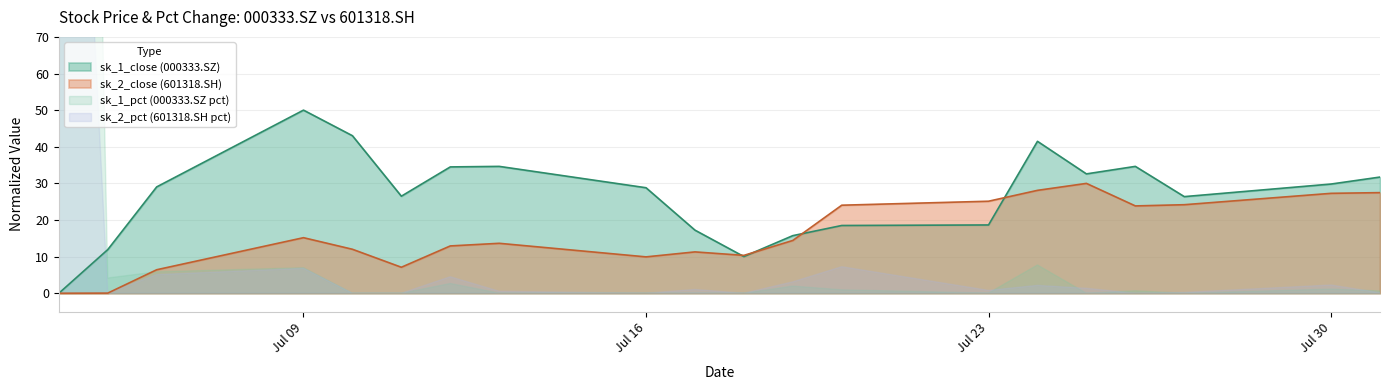

Between which two adjacent categories do sk_1_close (000333.SZ) and sk_2_close (601318.SH) first intersect?

2018-07-17 and 2018-07-18